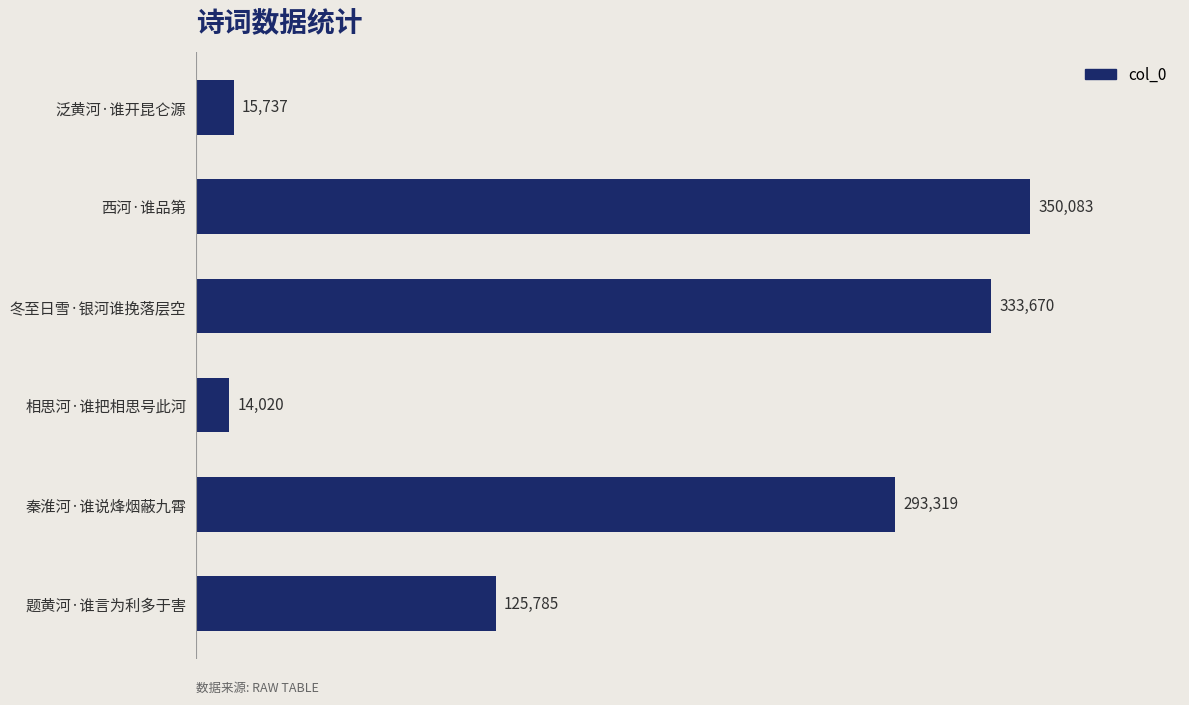

Which has a higher value, 西河·谁品第 or 题黄河·谁言为利多于害?

西河·谁品第